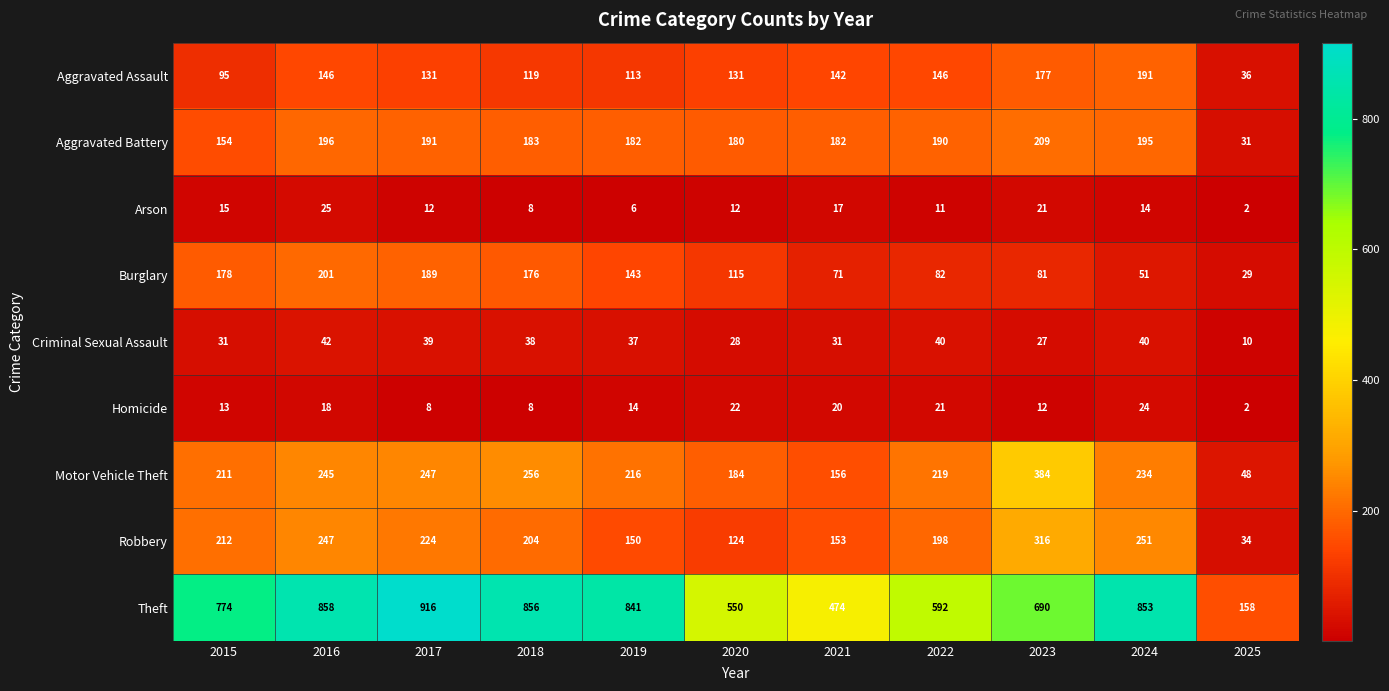

Where does the Robbery series first go above 204?

2015